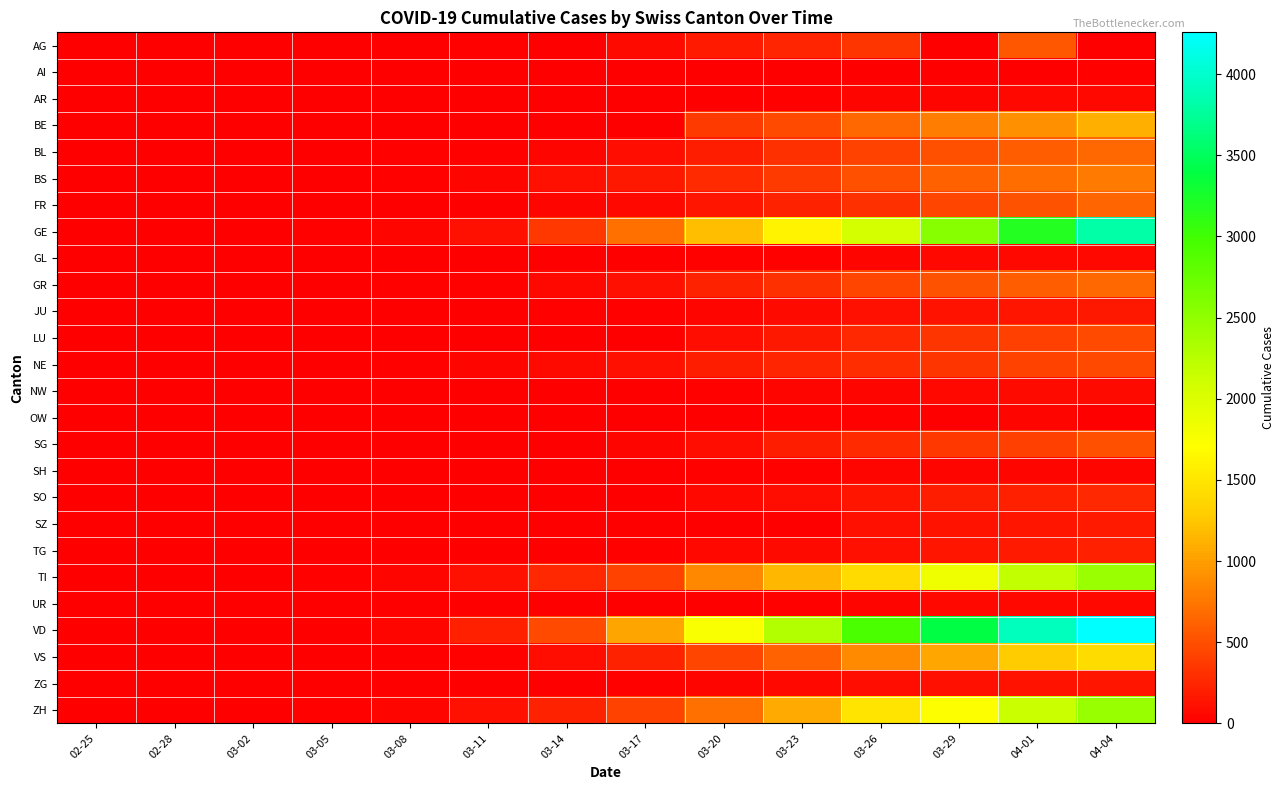

At which category is the sum across all series the highest?

04-04